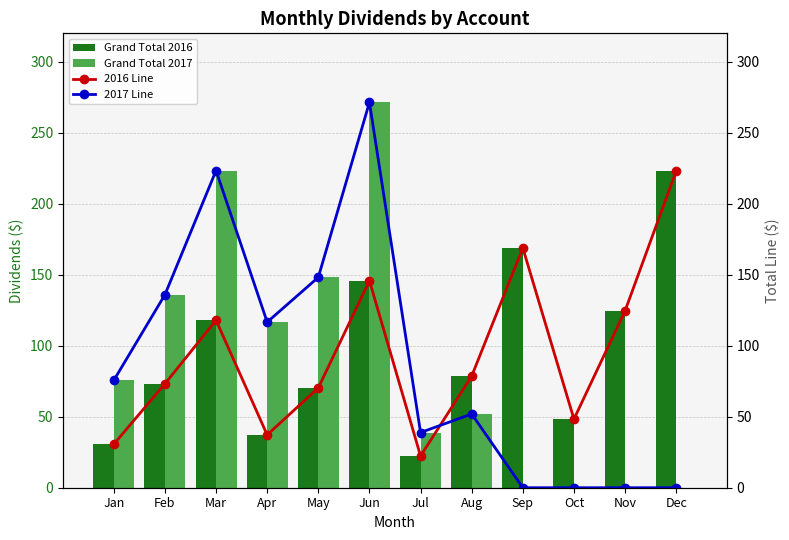

What is the difference between the highest and lowest values at Apr?

79.4